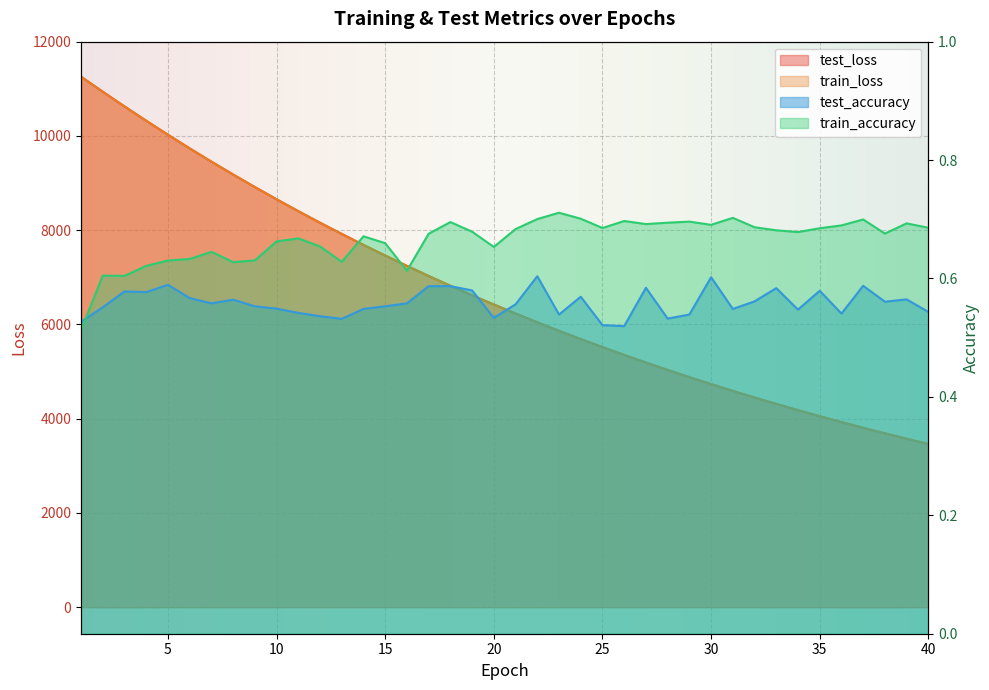

True or false: test_accuracy and train_loss cross at least once.

False